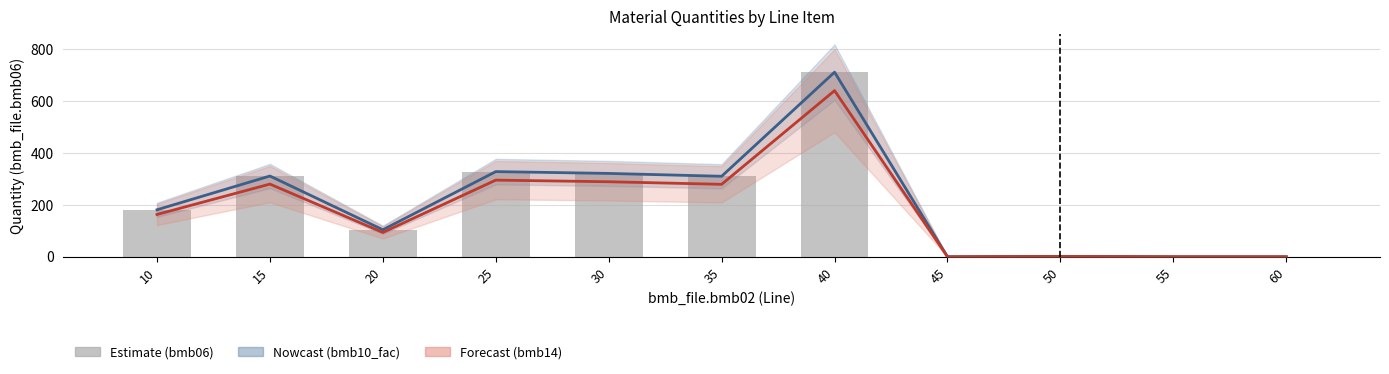

What is the difference between the bmb10_fac2 values at 45 and 35?

279.0